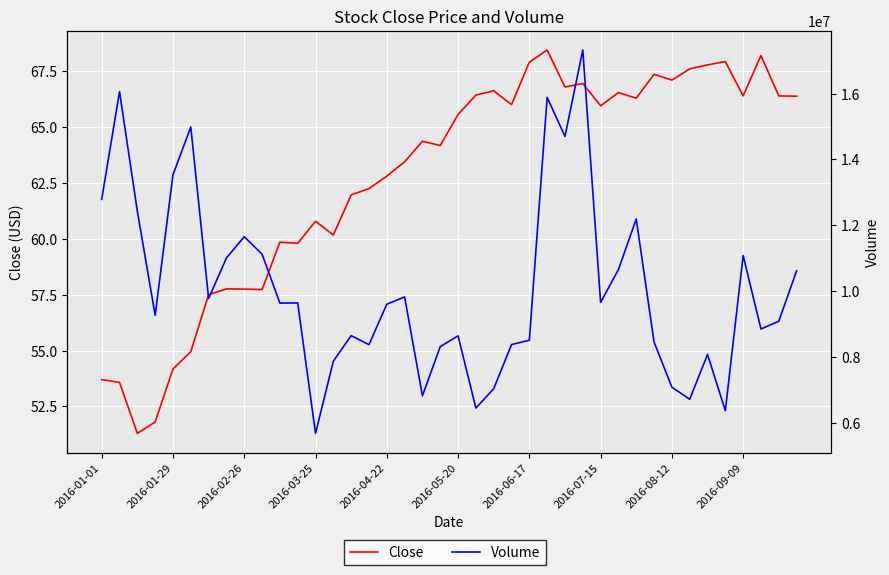

What is the maximum value shown in the chart?

17324000.0